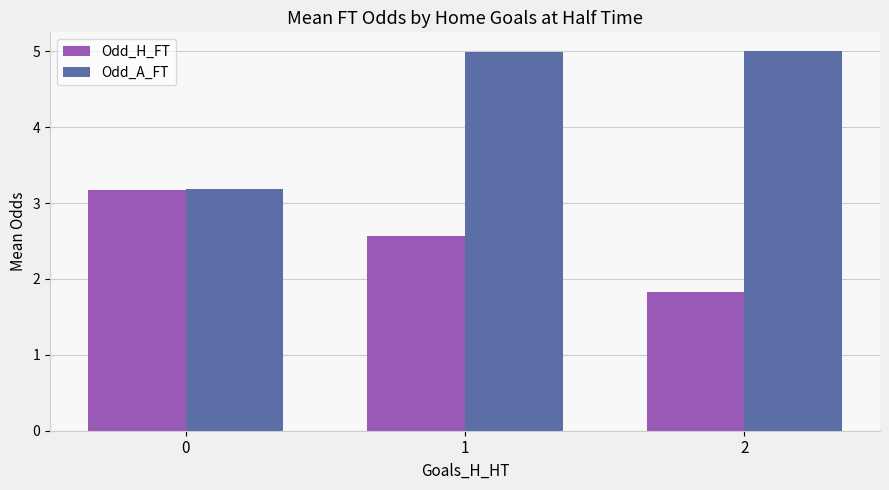

What are all the series names shown in the legend?

Odd_H_FT, Odd_A_FT